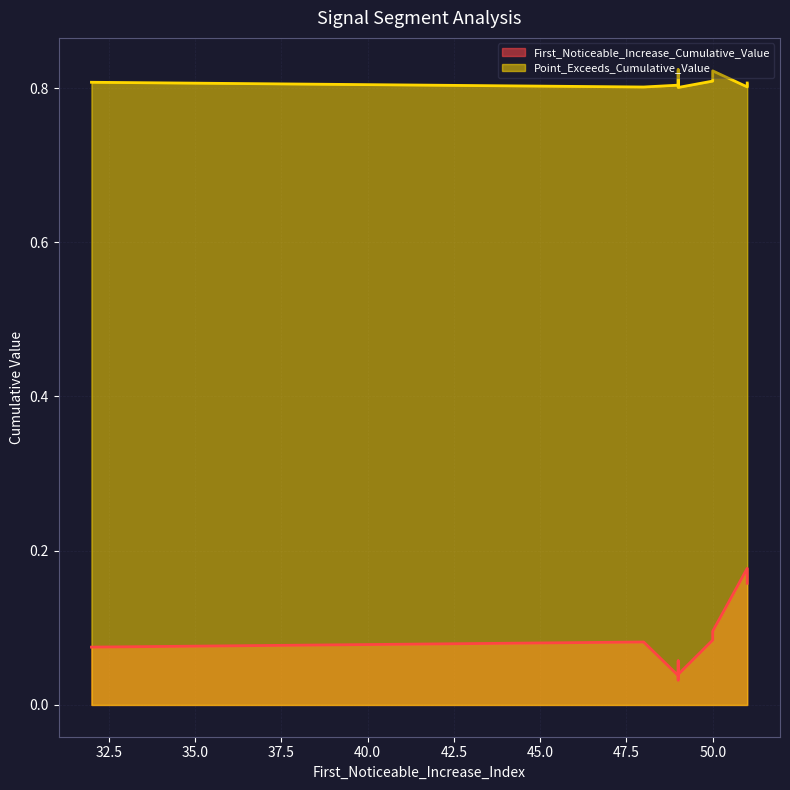

What is the sum of all Point_Exceeds_Cumulative_Value values?

8.1